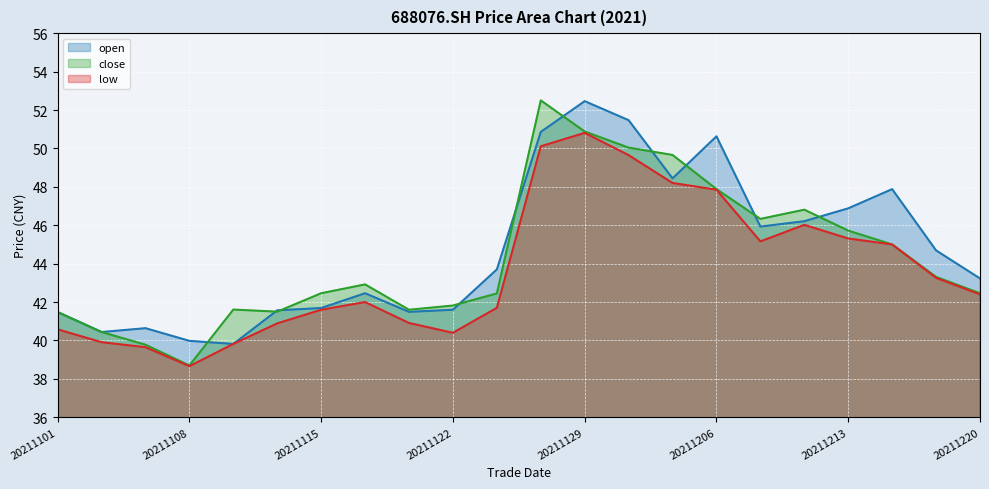

Between 20211217 and 20211119, which is larger?

20211217